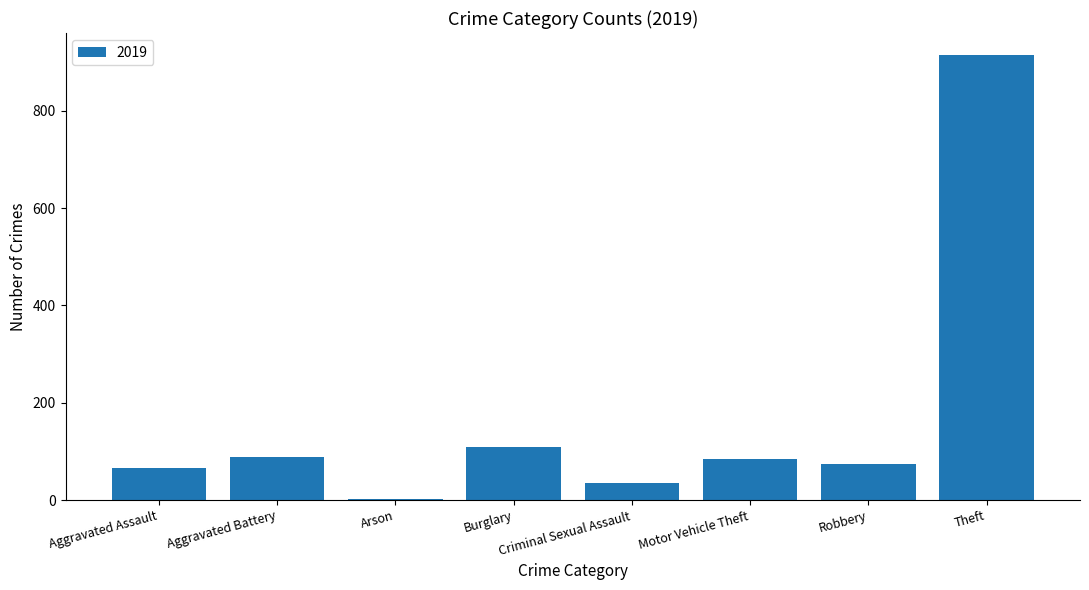

How many categories are shown in the chart?

8